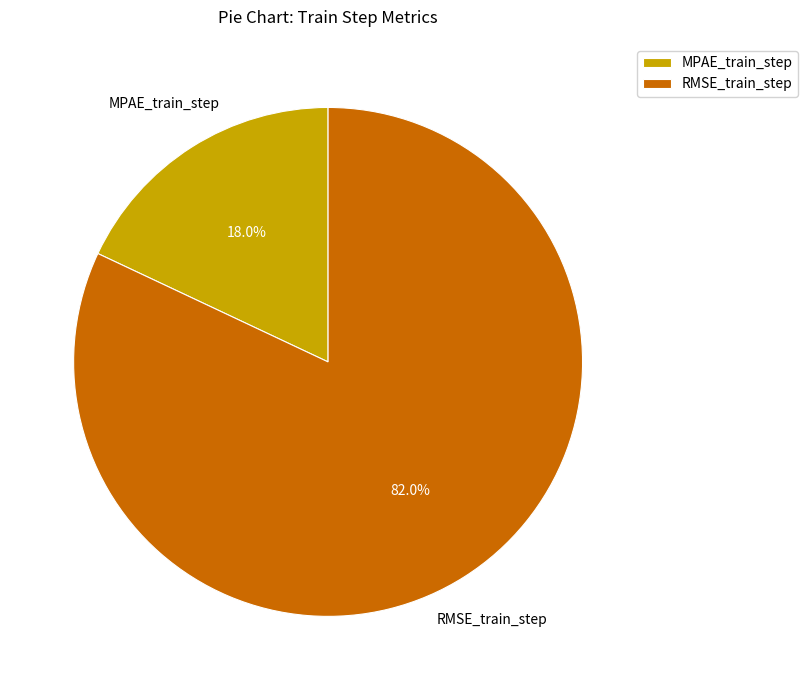

Count the number of slices in the pie.

2